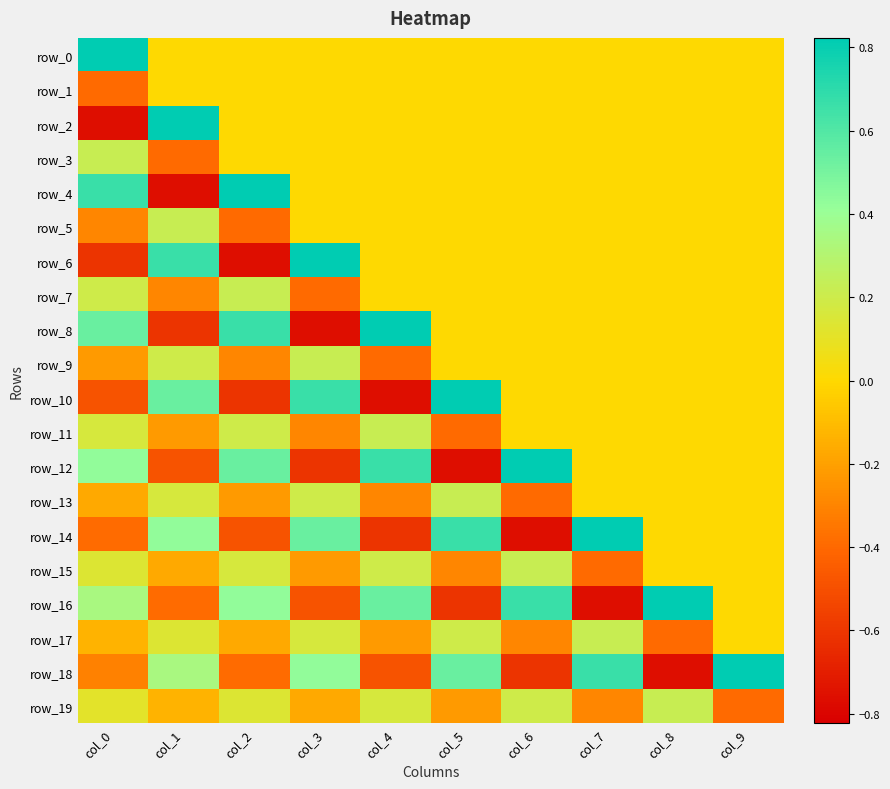

Rank the series by their maximum value, from lowest to highest.

row_1, row_3, row_5, row_7, row_9, row_11, row_13, row_15, row_17, row_19, row_0, row_2, row_4, row_6, row_8, row_10, row_12, row_14, row_16, row_18